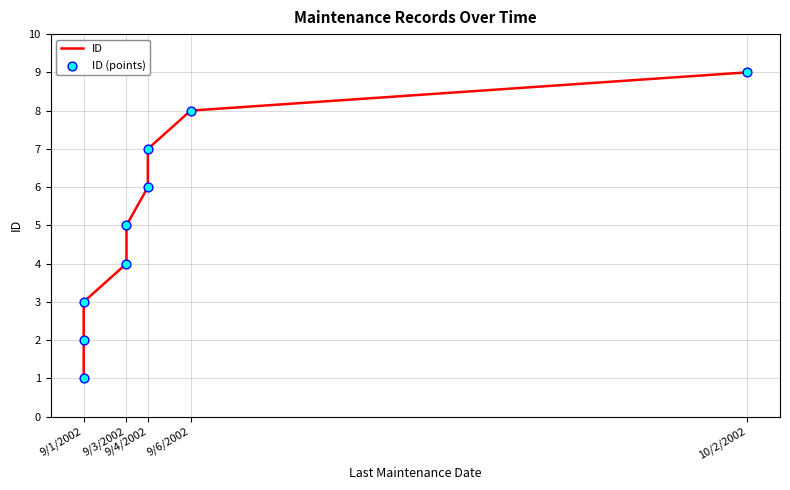

Which series has the widest spread of Y values?

ID